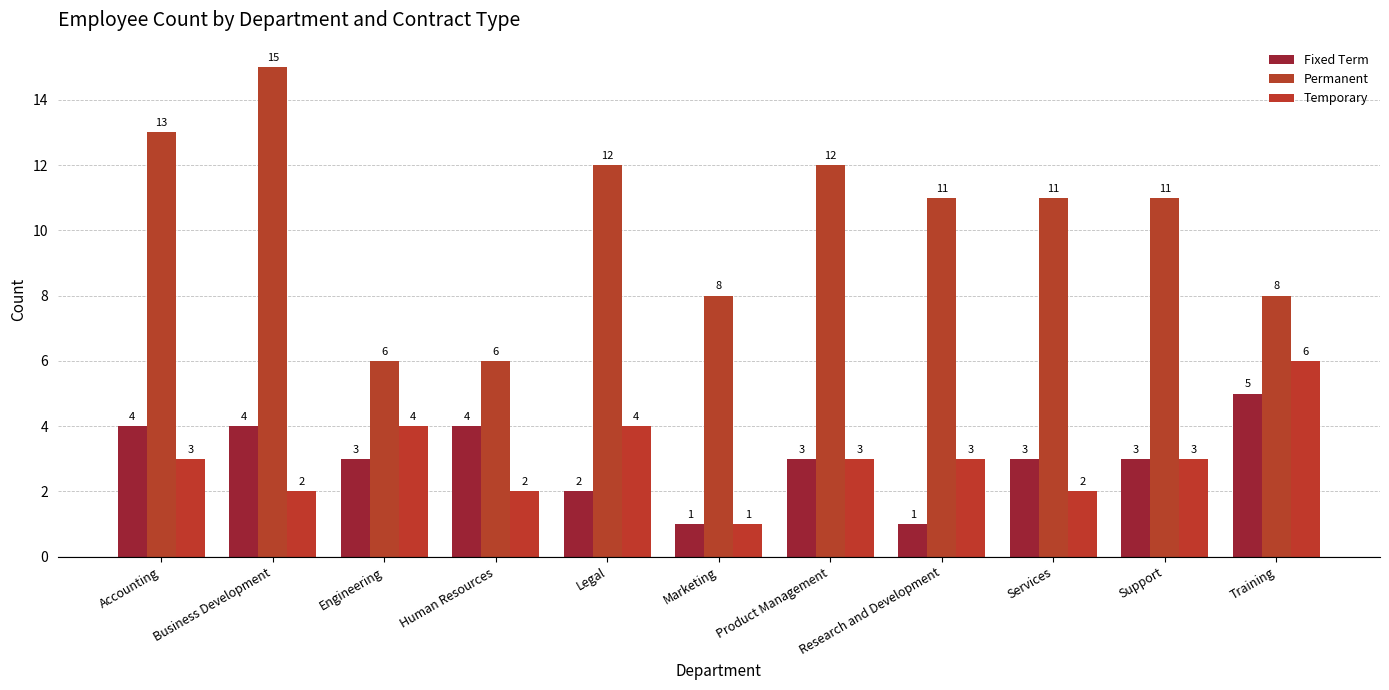

Is it true that Fixed Term equals 3 at Engineering?

True